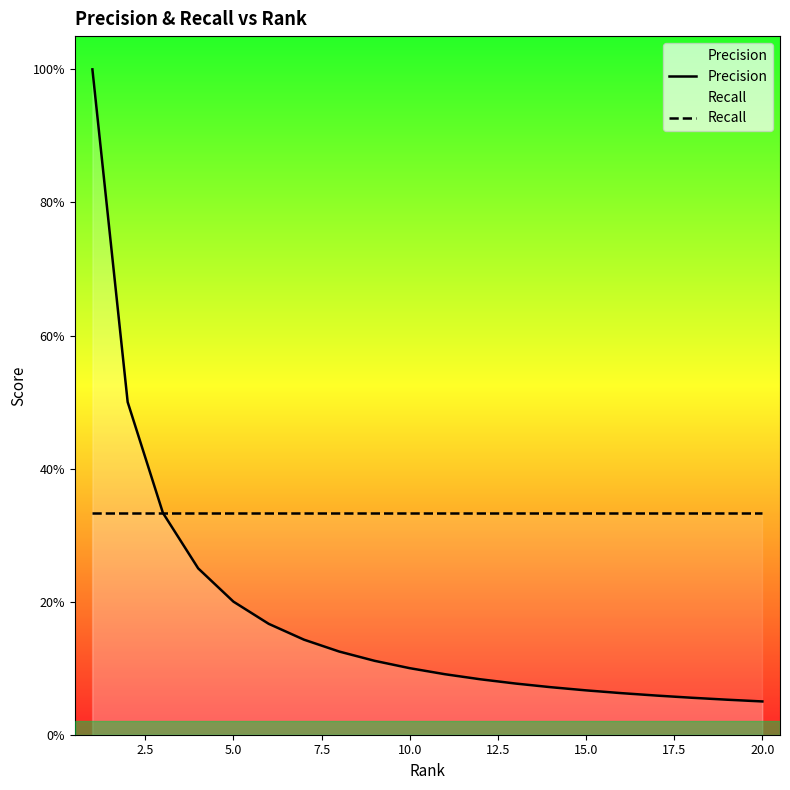

Does the chart display data point markers on the line(s)?

No